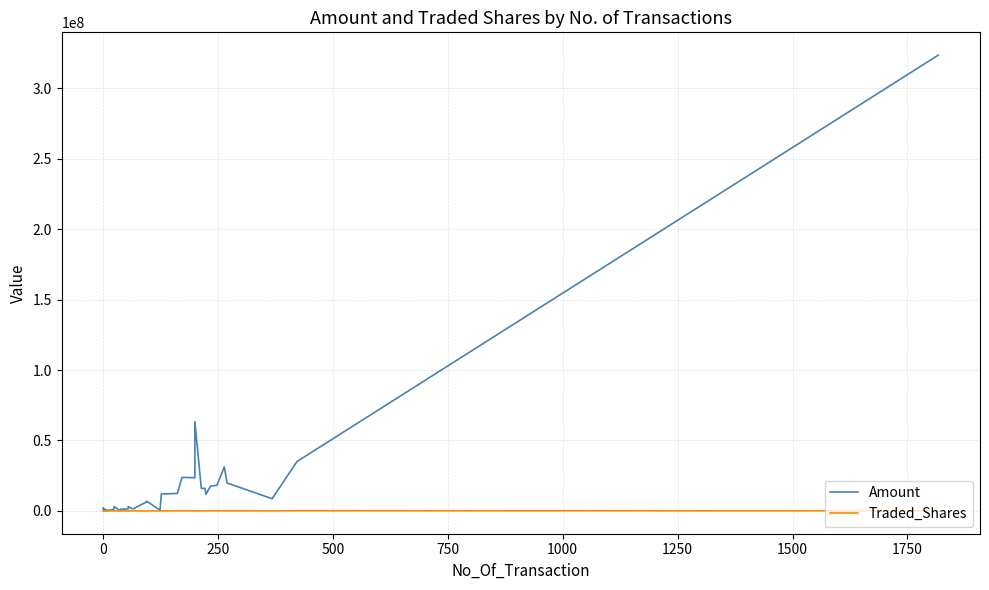

True or false: Amount has a value of 25980345 at 31.

False